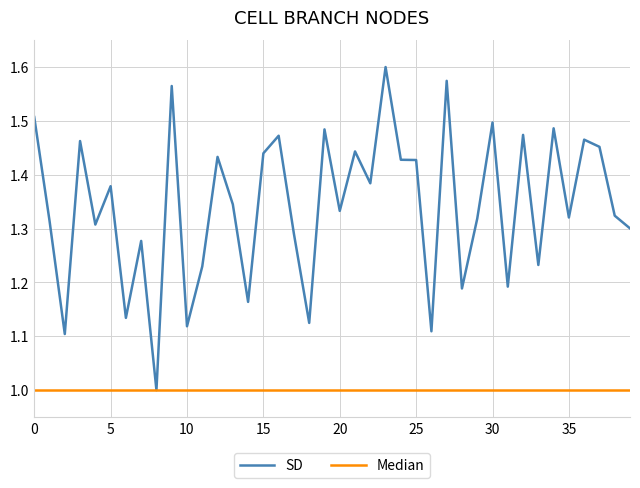

Which series has the largest total across all categories?

SD